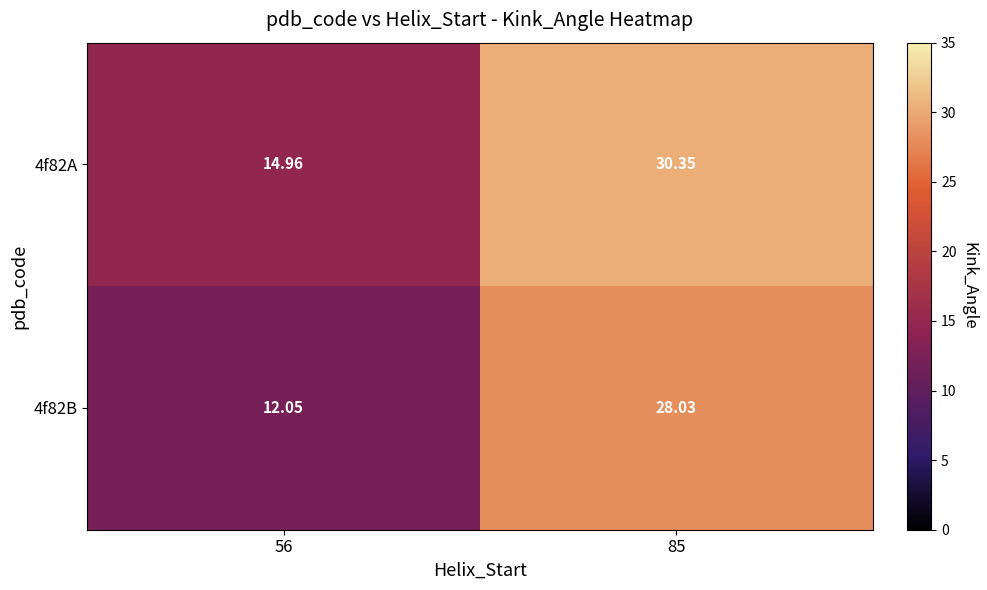

Which series changed the most between 56 and 85?

4f82B